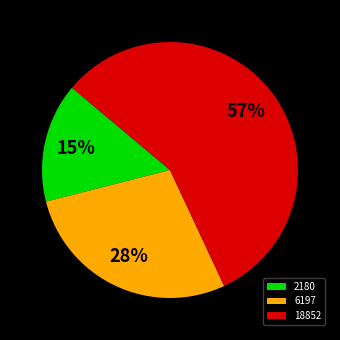

Rank the categories by value from lowest to highest.

2180, 6197, 18852